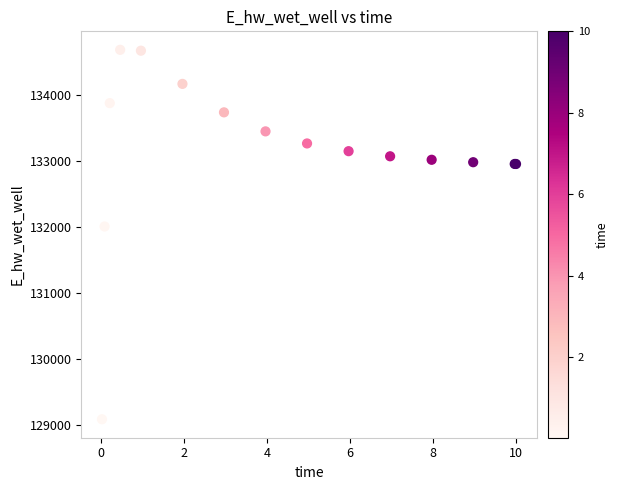

What Y value in the scatter plot is closest to 131891?

132013.3